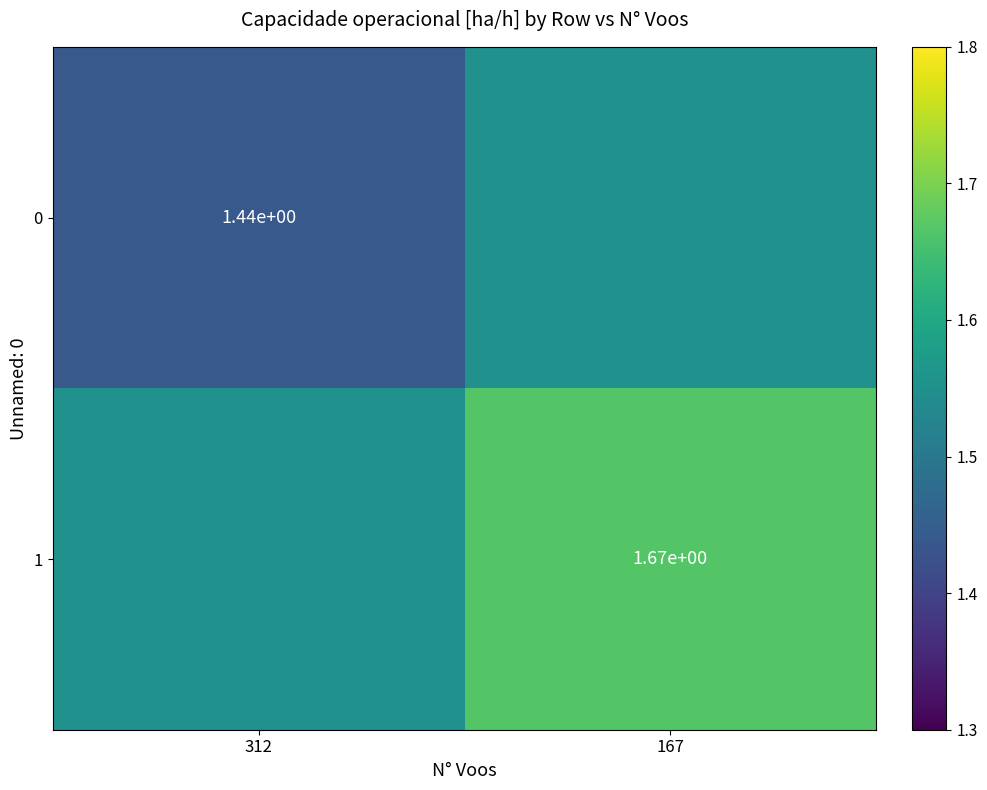

What is the total value across all series at 167?

3.2